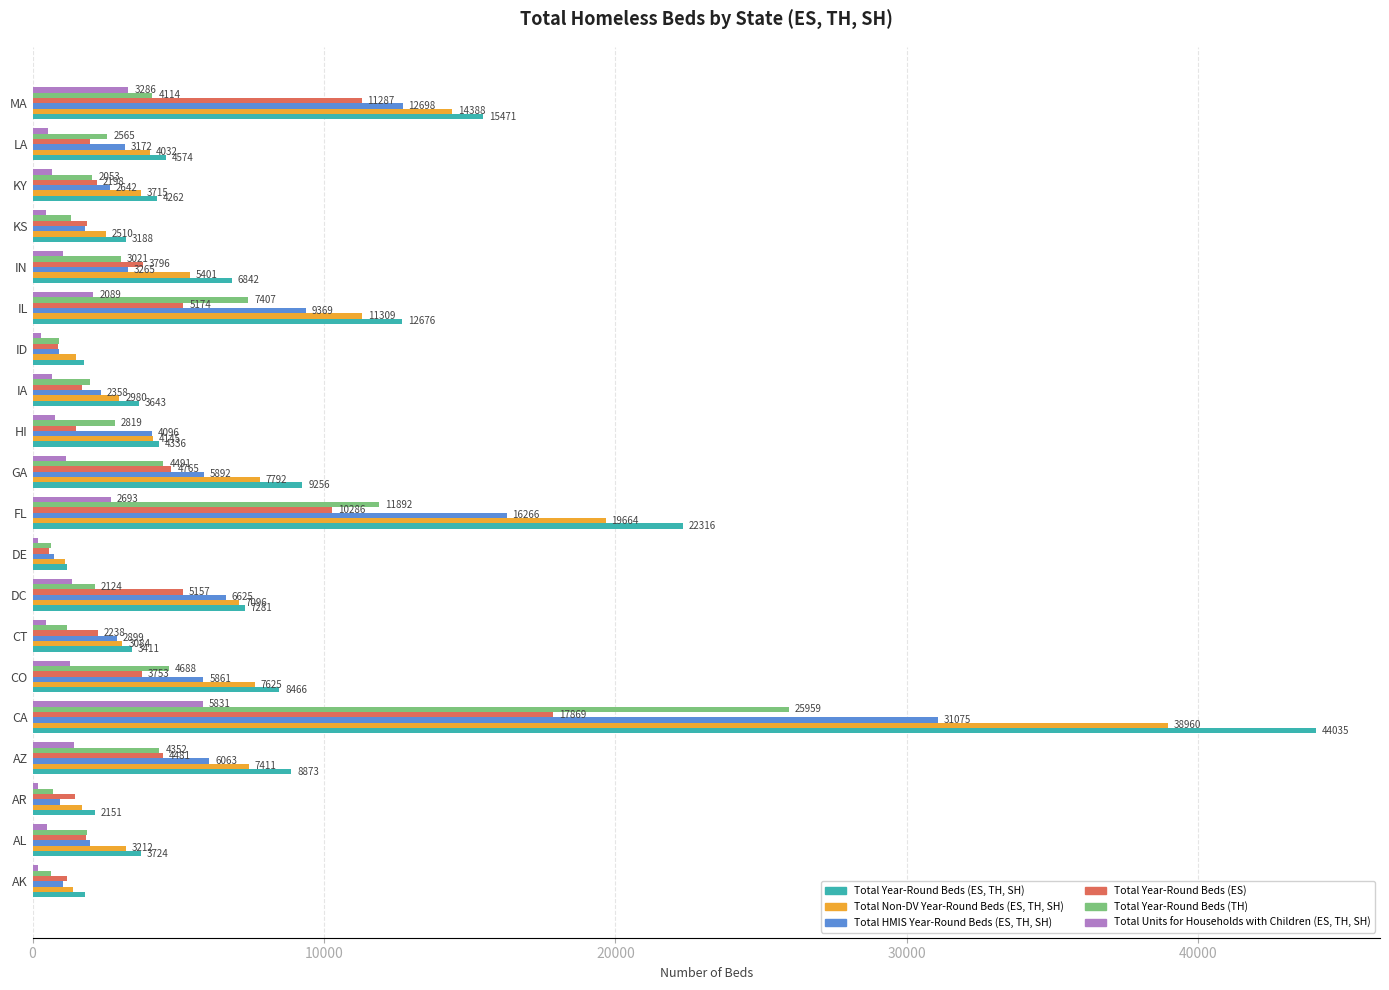

Is the value of Total Year-Round Beds (TH) at HI greater than the value of Total Year-Round Beds (ES, TH, SH) at HI?

No